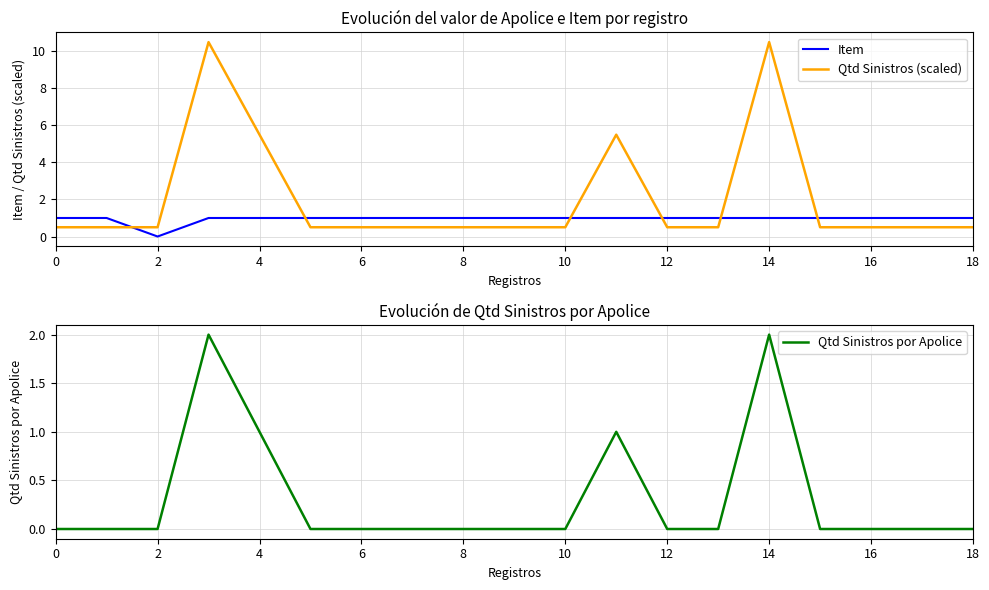

What is the difference between the second highest and minimum values in the Qtd Sinistros (scaled) series?

10.0